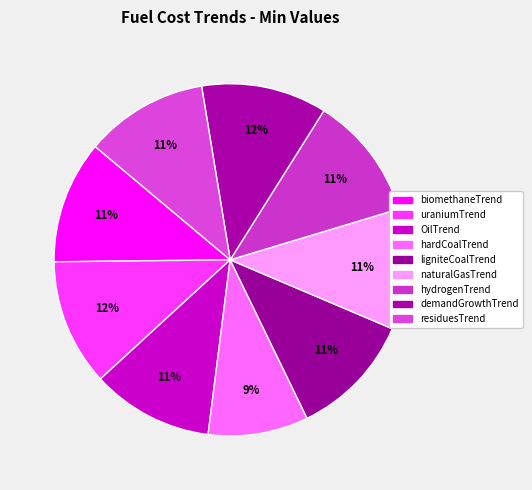

To the nearest percent, what portion does residuesTrend represent?

11%